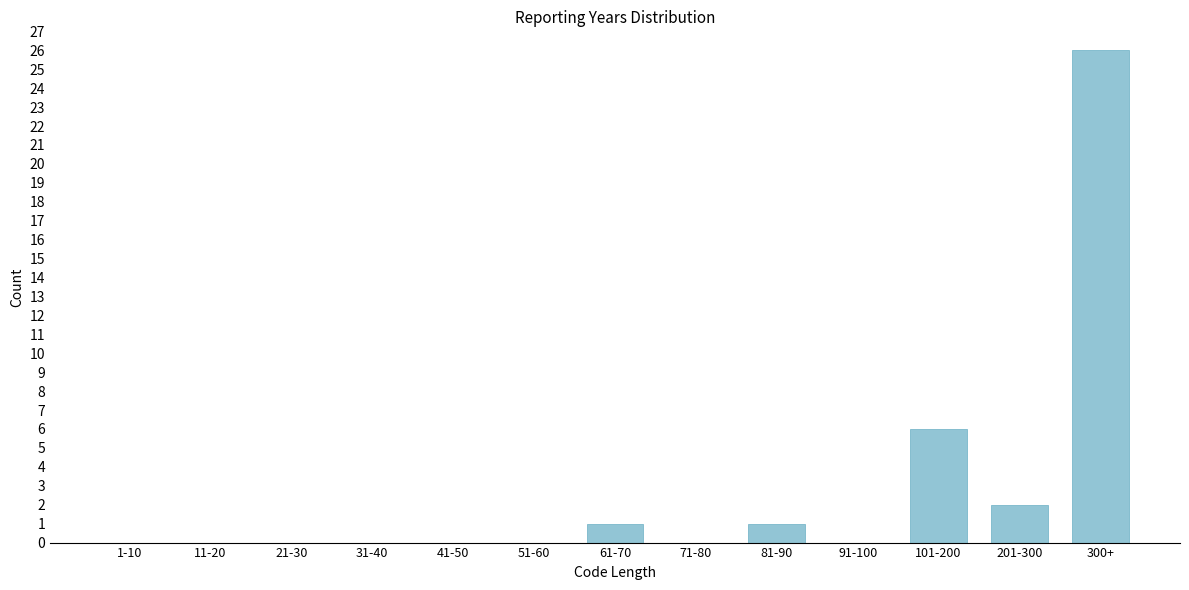

Reading left to right, extract all data points from this chart.

1-10=0	11-20=0	21-30=0	31-40=0	41-50=0	51-60=0	61-70=1	71-80=0	81-90=1	91-100=0	101-200=6	201-300=2	300+=26